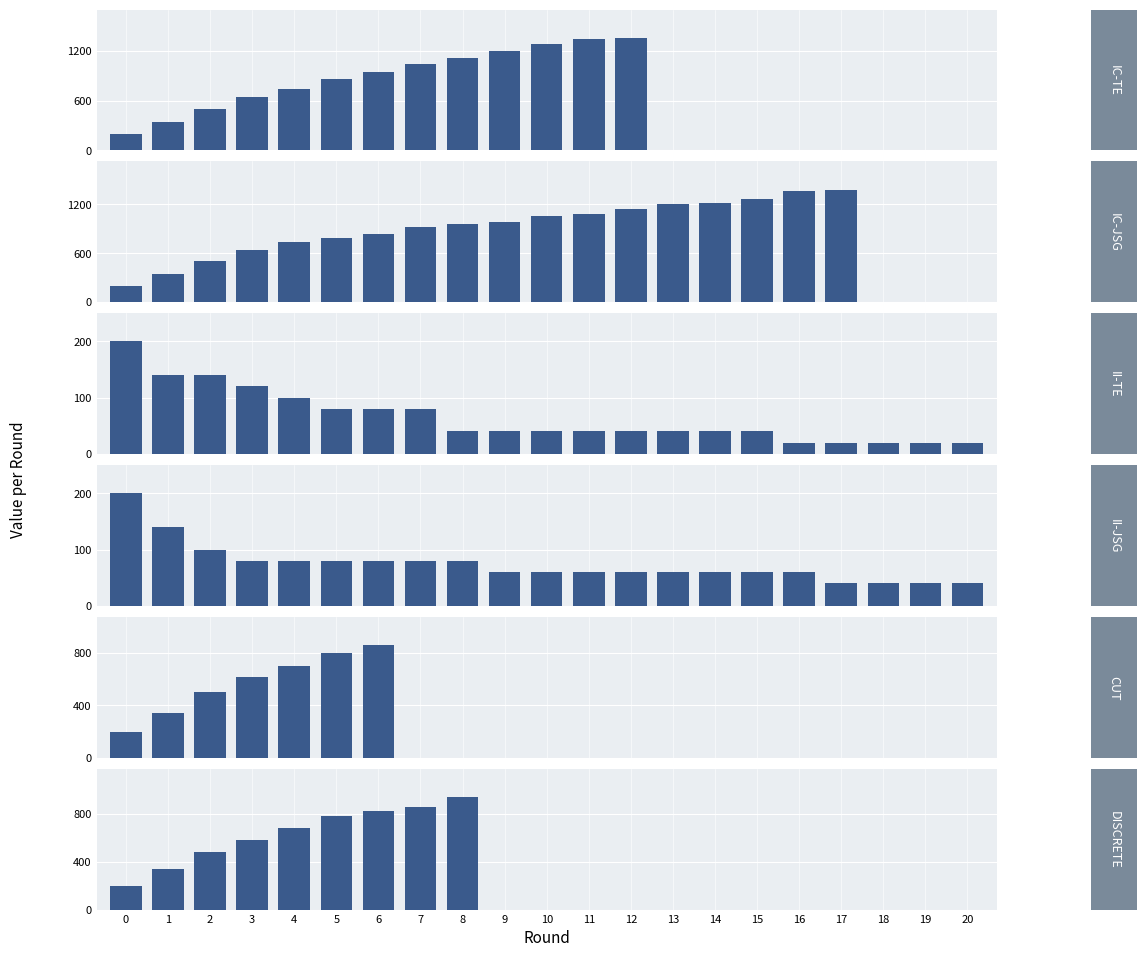

Reading left to right, transcribe all the data shown in this chart.

IC-TE: 200	340	500	640	740	860	940	1040	1120	1200	1280	1340	1360	0	0	0	0	0	0	0	0
IC-JSG: 200	340	500	640	740	780	840	920	960	980	1060	1080	1140	1200	1220	1260	1360	1380	0	0	0
II-TE: 200	140	140	120	100	80	80	80	40	40	40	40	40	40	40	40	20	20	20	20	20
II-JSG: 200	140	100	80	80	80	80	80	80	60	60	60	60	60	60	60	60	40	40	40	40
CUT: 200	340	500	620	700	800	860	0	0	0	0	0	0	0	0	0	0	0	0	0	0
DISCRETE: 200	340	480	580	680	780	820	860	940	0	0	0	0	0	0	0	0	0	0	0	0